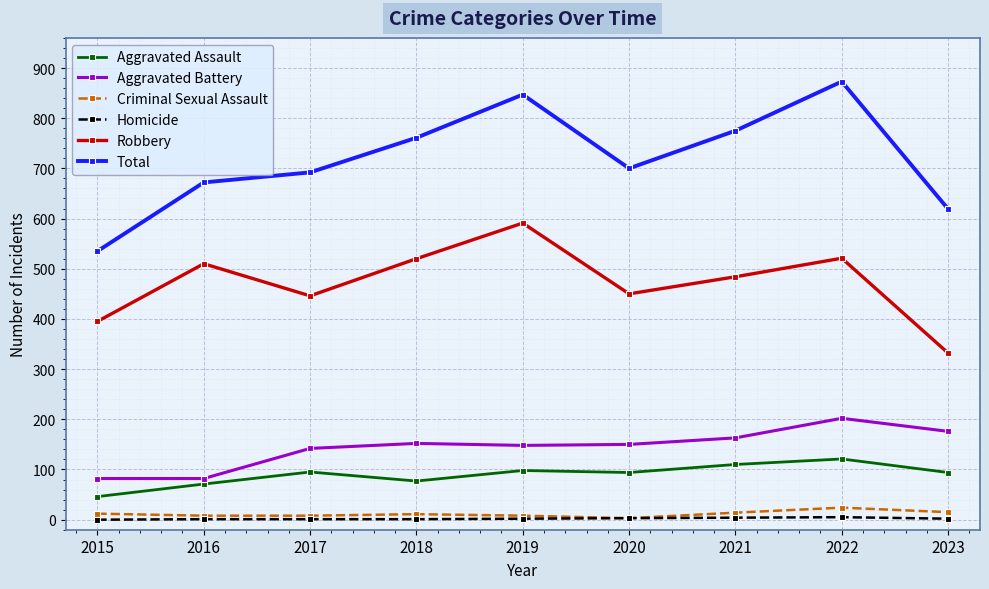

True or false: Robbery and Total intersect in this chart.

False